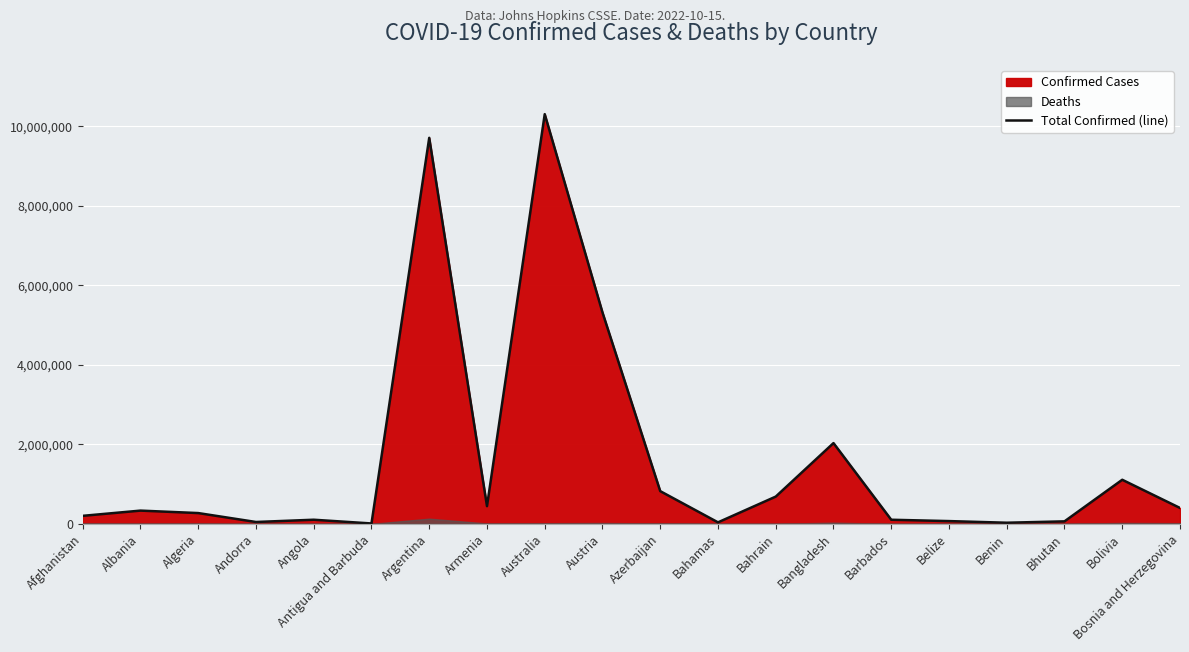

Reading left to right, extract all data points from this chart.

Afghanistan=201014	Albania=332598	Algeria=270734	Andorra=46366	Angola=103131	Antigua and Barbuda=9106	Argentina=9713594	Armenia=444482	Australia=10309104	Austria=5319474	Azerbaijan=822485	Bahamas=37318	Bahrain=685067	Bangladesh=2031797	Barbados=102609	Belize=68909	Benin=27782	Bhutan=62200	Bolivia=1108903	Bosnia and Herzegovina=399410